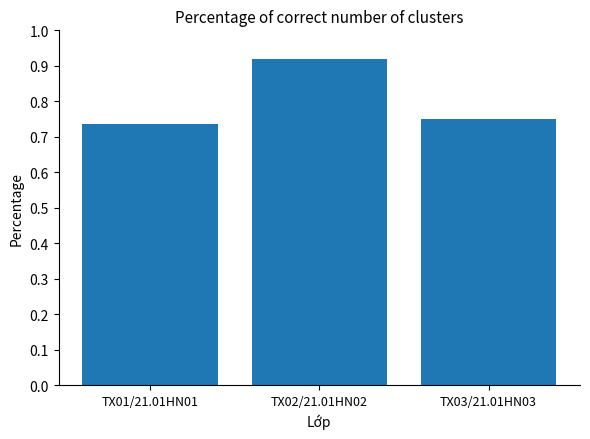

Is it true that the value at TX02/21.01HN02 is 1.4?

False